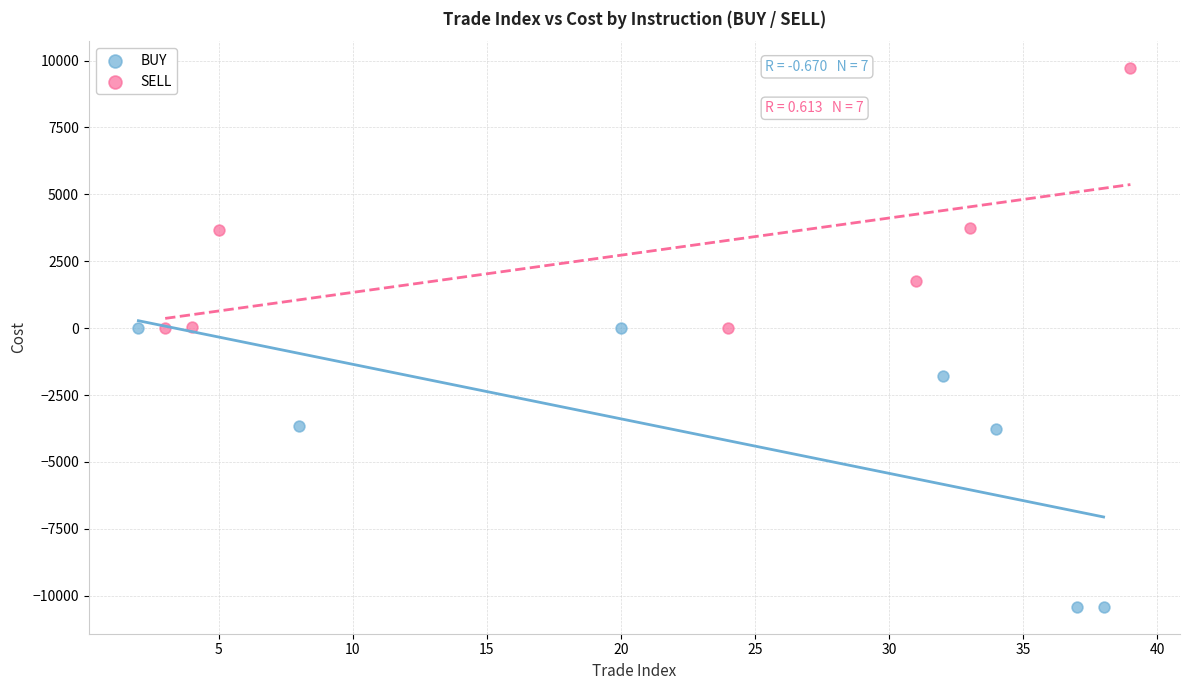

Which series contains the highest Y value?

SELL